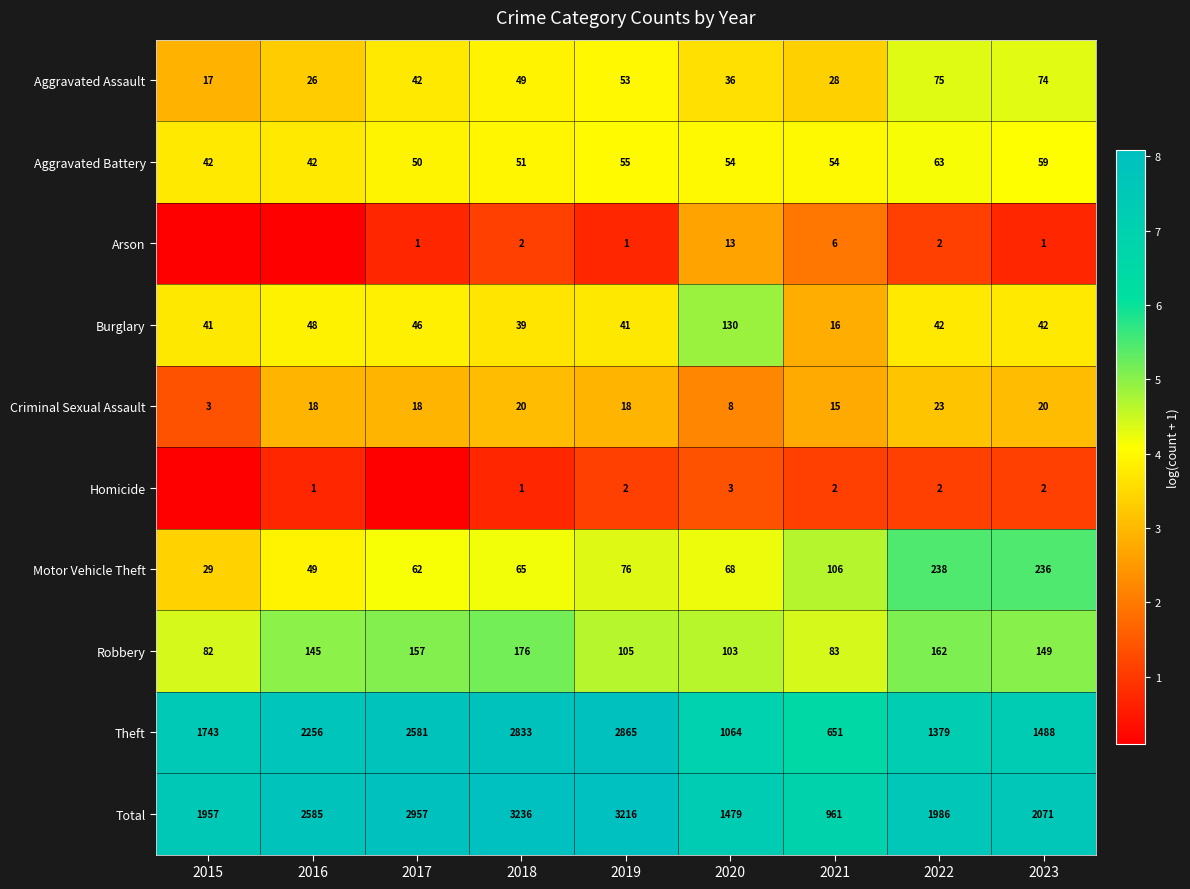

At how many categories does at least one series exceed 6?

9